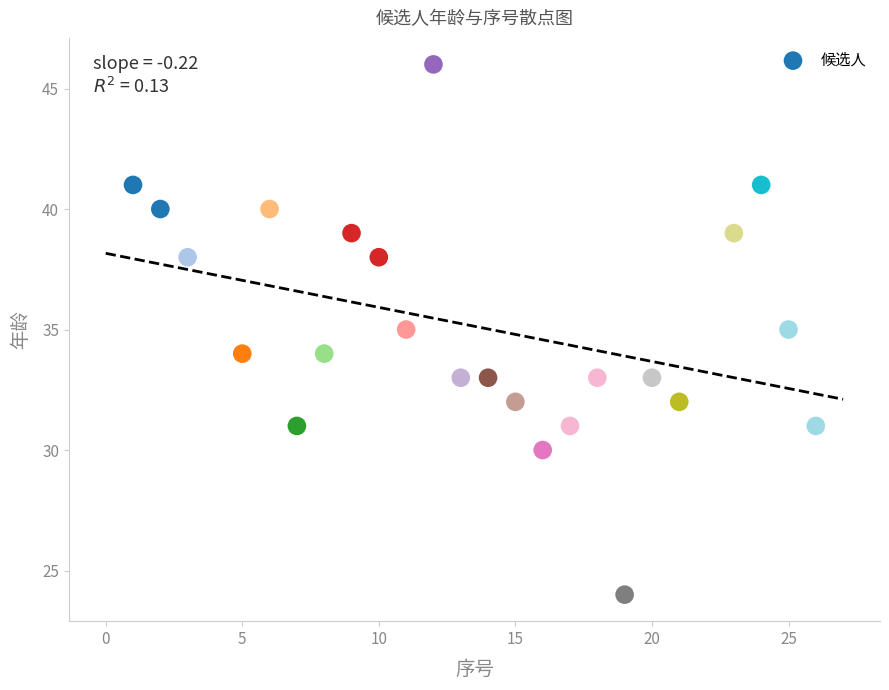

What is the range of Y values (max minus min)?

22